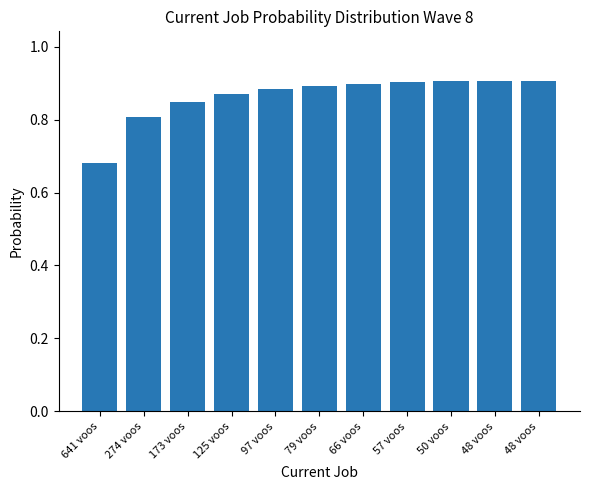

What is the difference between the values at 57 voos and 173 voos?

0.1